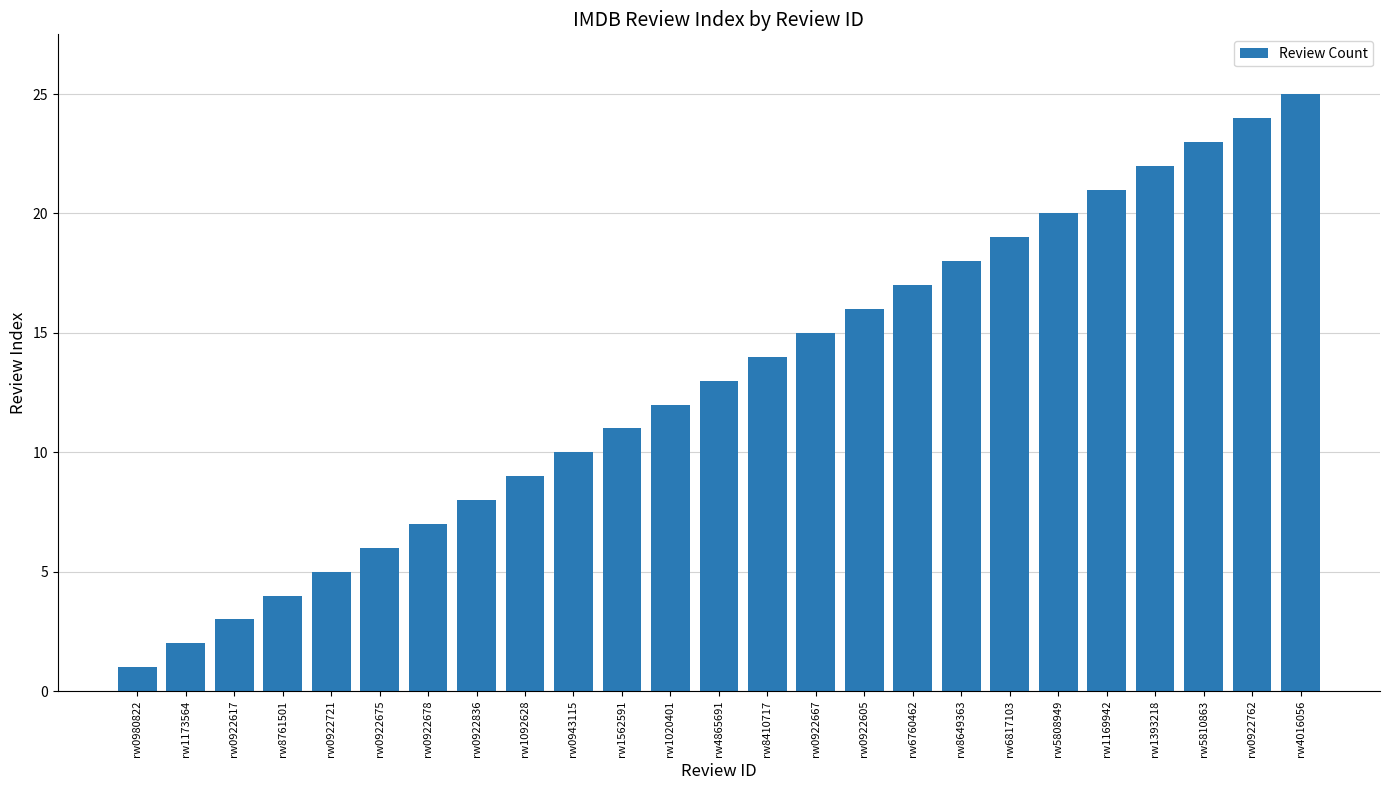

How many bars are there in total?

25